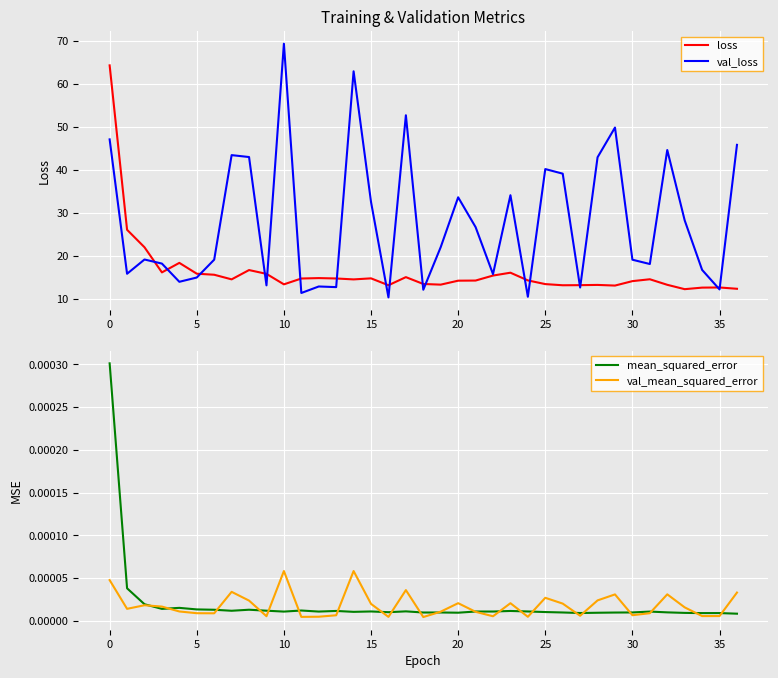

Reading right to left, list all the values displayed in this chart.

loss: 12.4	12.7	12.7	12.3	13.3	14.6	14.2	13.2	13.3	13.2	13.2	13.5	14.4	16.1	15.5	14.3	14.3	13.4	13.5	15.1	13.2	14.8	14.6	14.8	14.9	14.8	13.4	15.9	16.8	14.6	15.7	15.9	18.4	16.2	22.1	26.1	64.3
val_loss: 45.8	12.3	16.8	28.3	44.6	18.2	19.2	49.9	43.0	12.7	39.2	40.2	10.6	34.1	15.8	26.7	33.7	22.1	12.2	52.7	10.4	32.6	62.9	12.8	12.9	11.4	69.3	13.2	43.0	43.5	19.2	15.0	14.0	18.3	19.2	15.9	47.1
mean_squared_error: 0.0	0.0	0.0	0.0	0.0	0.0	0.0	0.0	0.0	0.0	0.0	0.0	0.0	0.0	0.0	0.0	0.0	0.0	0.0	0.0	0.0	0.0	0.0	0.0	0.0	0.0	0.0	0.0	0.0	0.0	0.0	0.0	0.0	0.0	0.0	0.0	0.0
val_mean_squared_error: 0.0	0.0	0.0	0.0	0.0	0.0	0.0	0.0	0.0	0.0	0.0	0.0	0.0	0.0	0.0	0.0	0.0	0.0	0.0	0.0	0.0	0.0	0.0	0.0	0.0	0.0	0.0	0.0	0.0	0.0	0.0	0.0	0.0	0.0	0.0	0.0	0.0